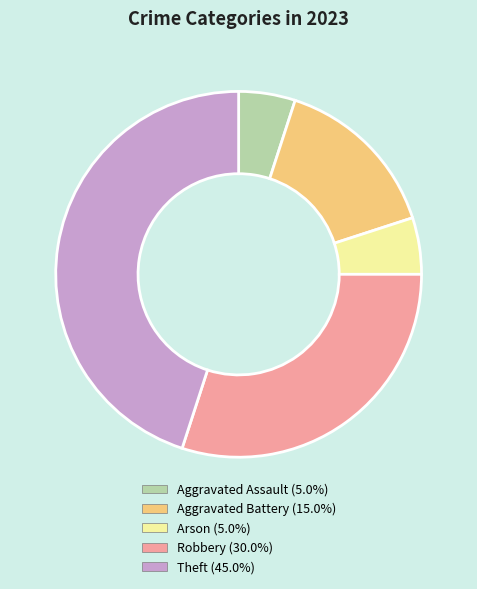

Does any single category account for the majority?

No